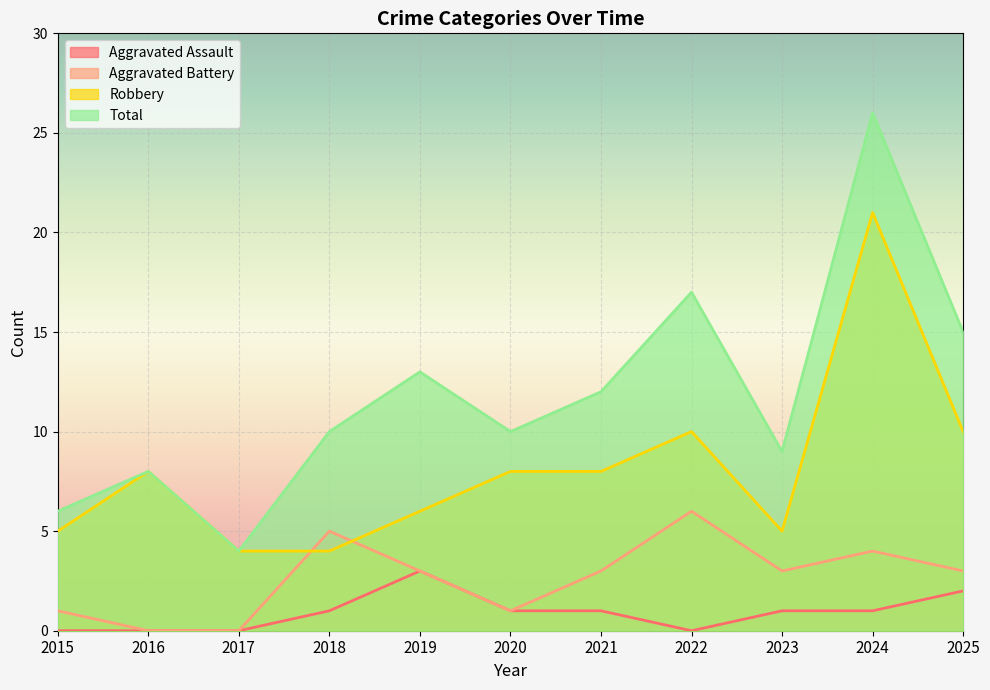

What is the difference between the maximum and minimum values in the Robbery series?

17